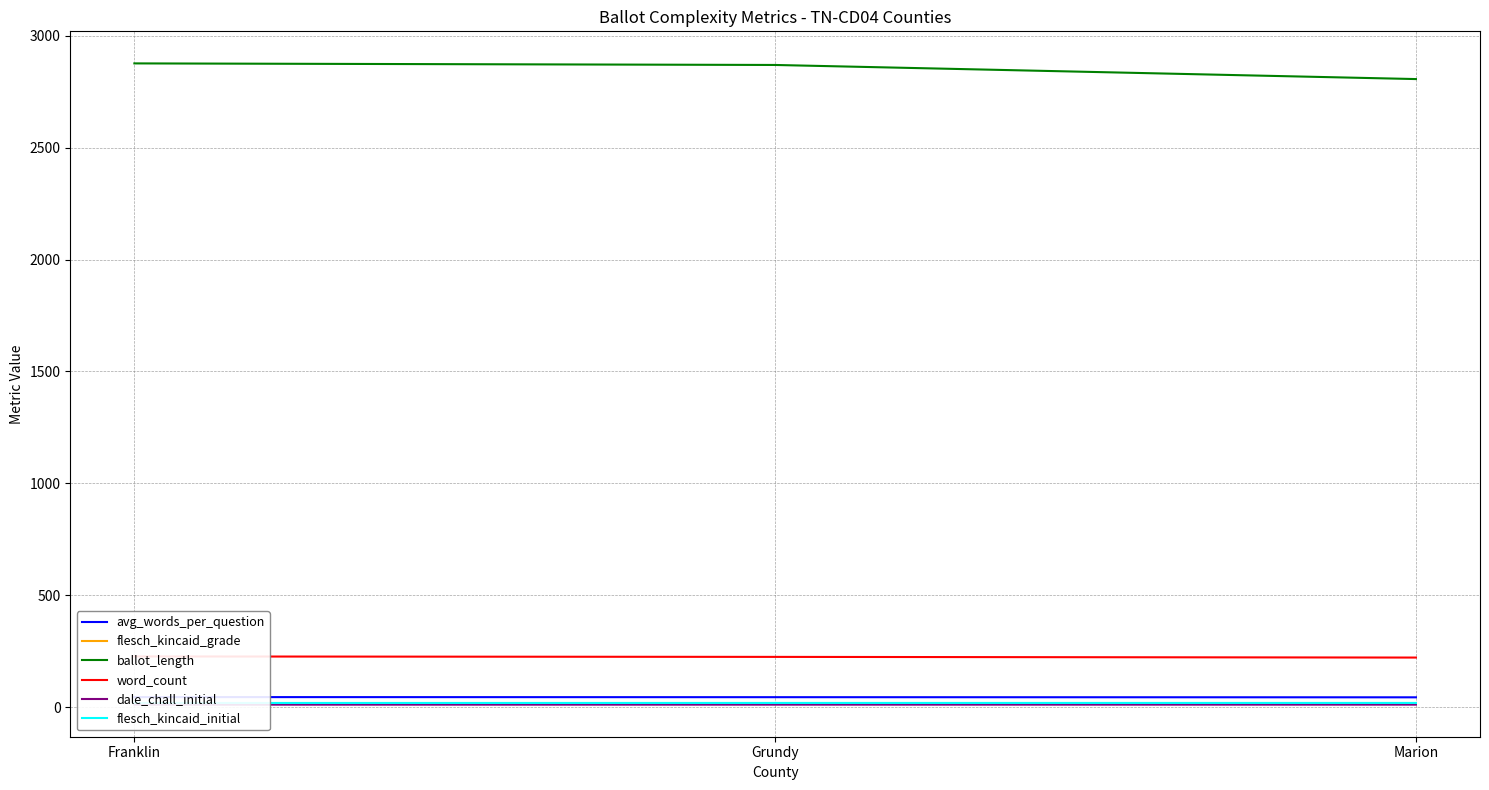

What is the difference between the maximum and minimum values in the avg_words_per_question series?

1.0